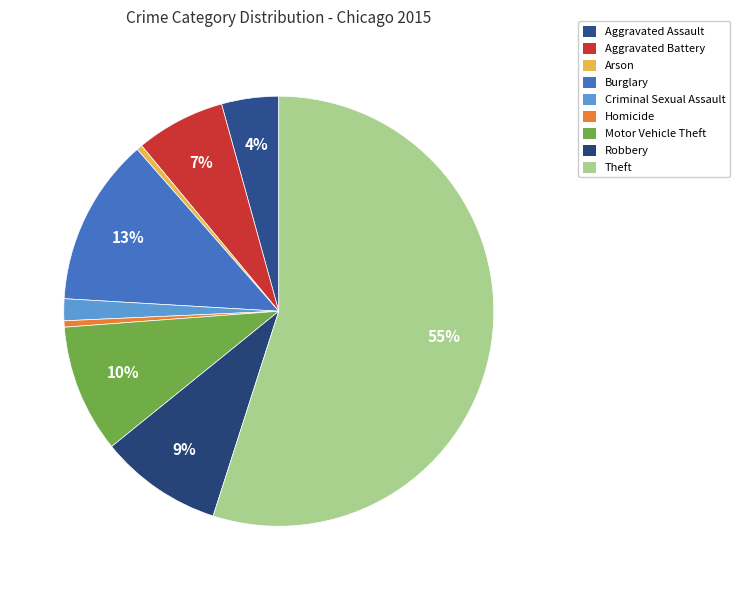

Which slice represents more than half of the pie?

Theft